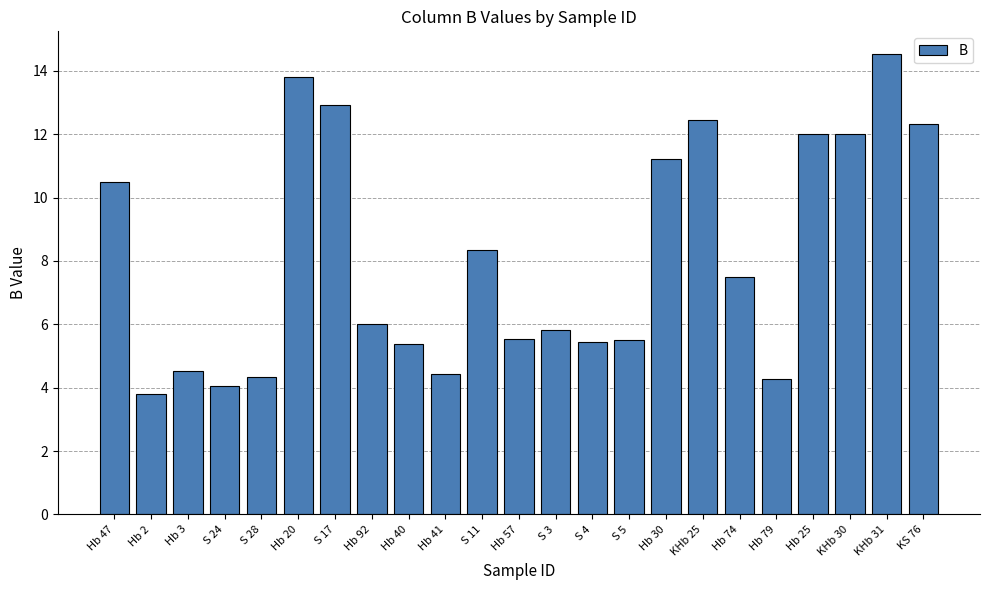

Approximately how many times larger is the value at KHb 25 compared to Hb 79?

2.9